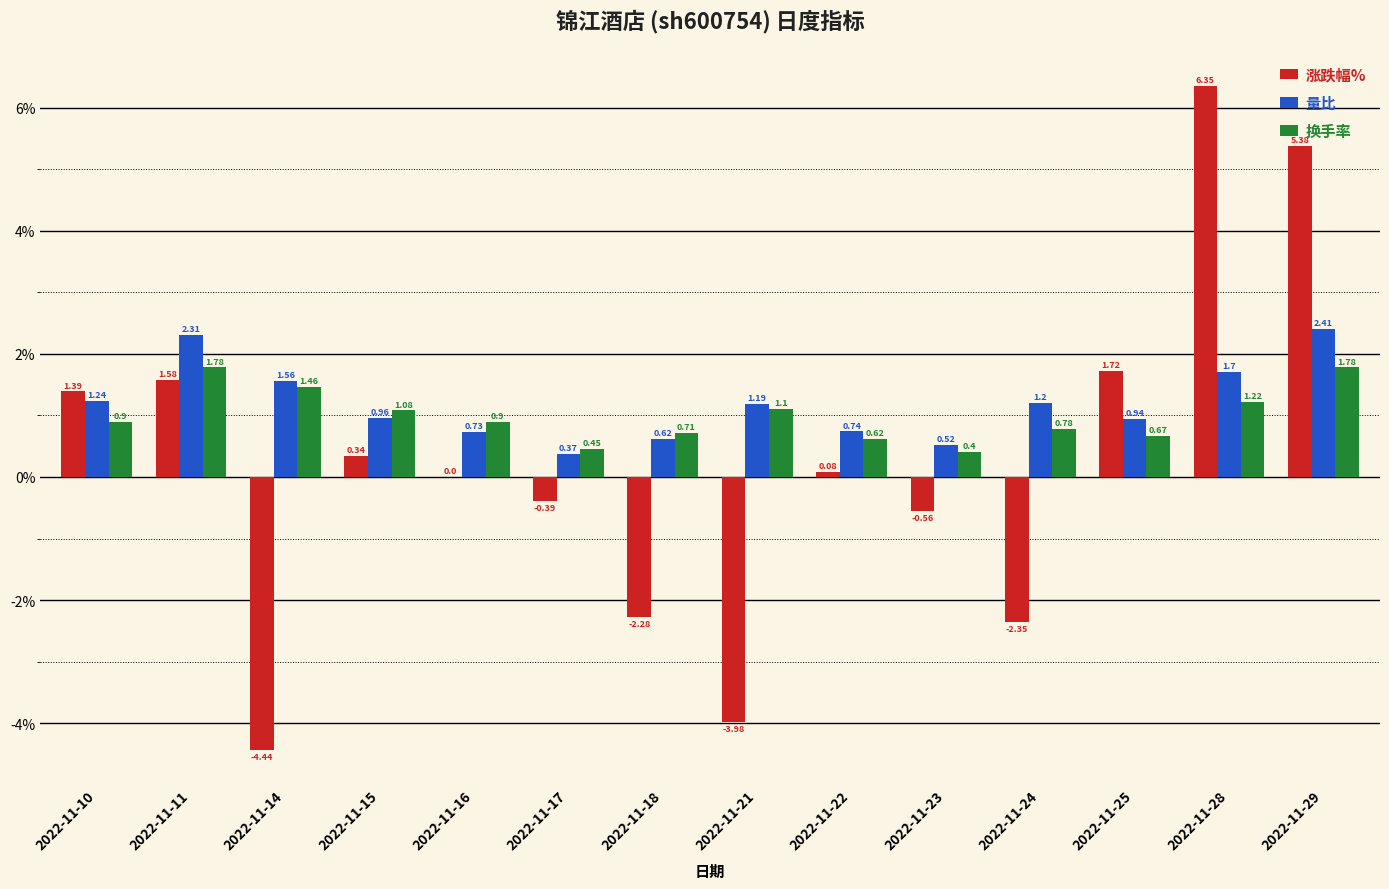

Between 2022-11-11 and 2022-11-14, which series saw the biggest shift?

涨跌幅%